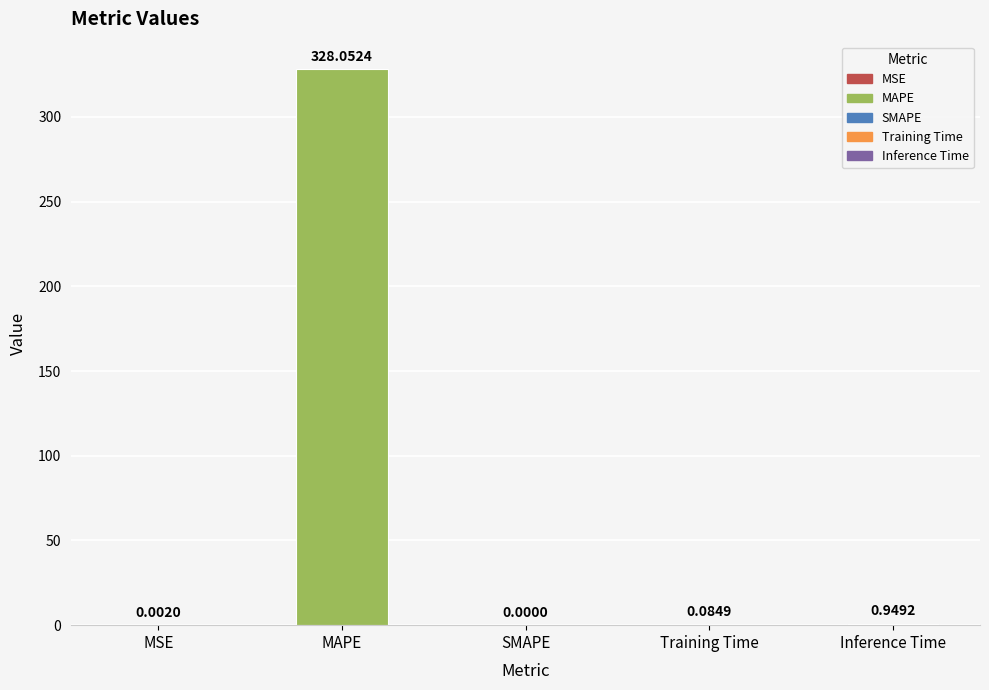

What is the approximate value at Training Time?

0.1